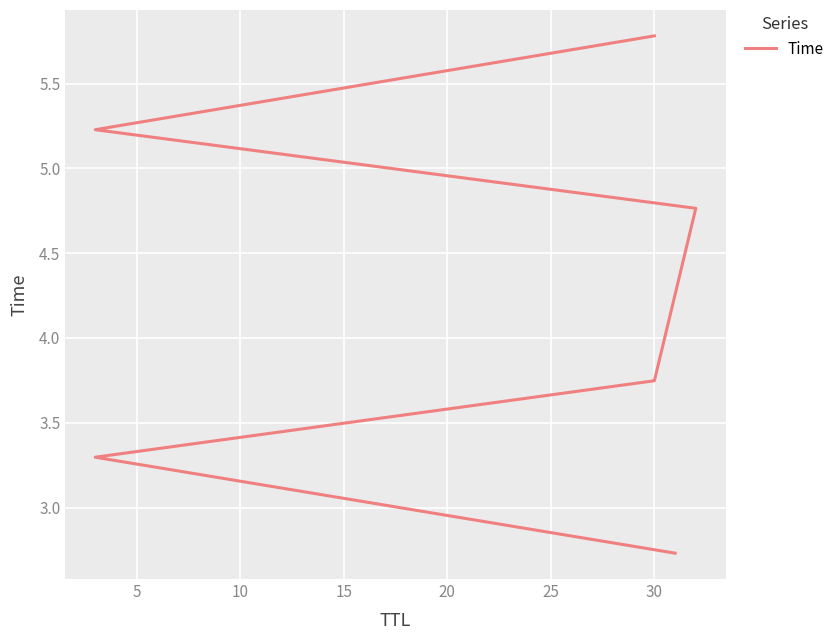

What is the sum of the values at 5 and 20?

8.5